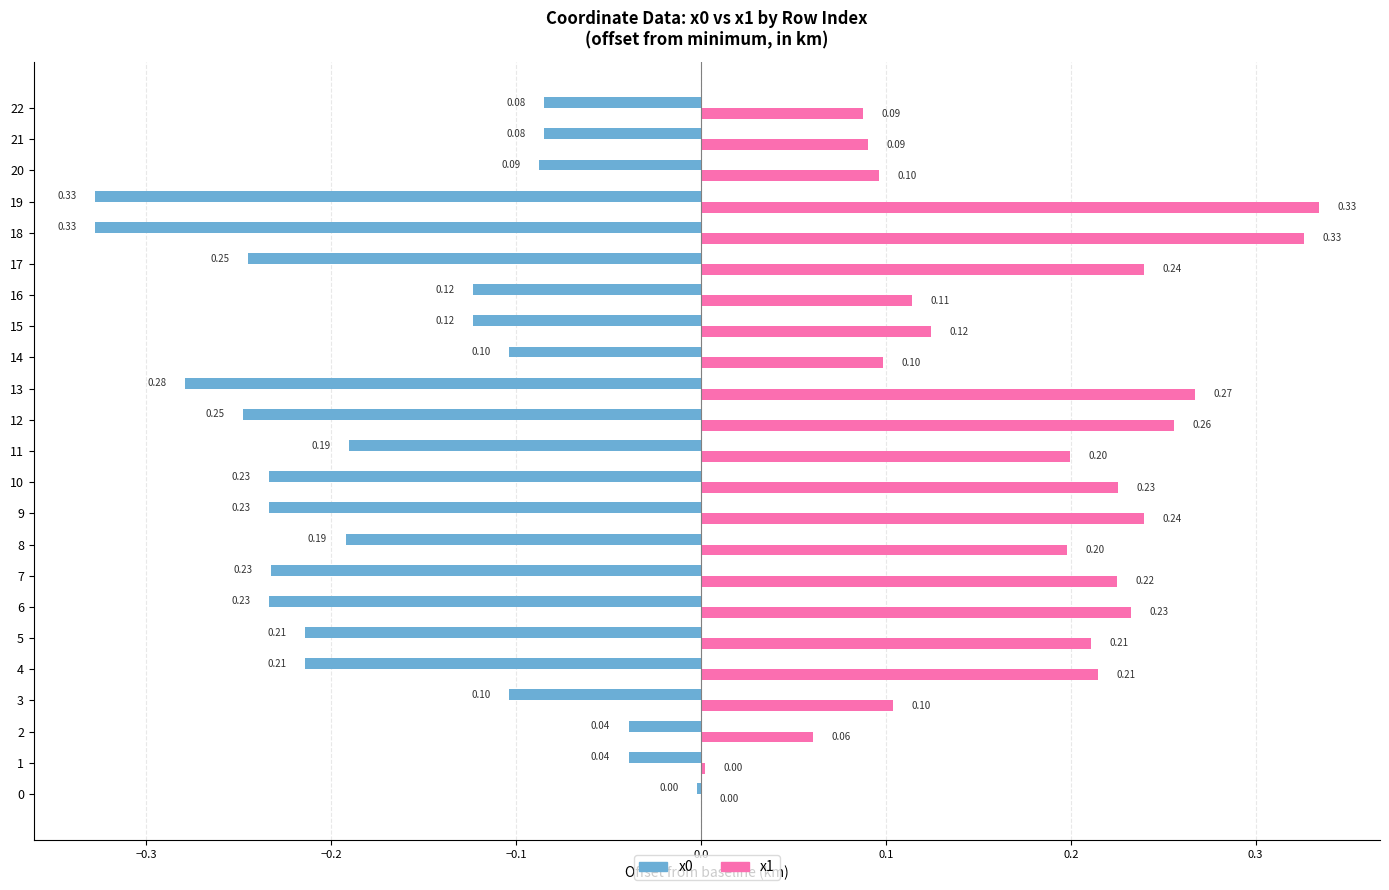

Which series has the largest total across all categories?

x1